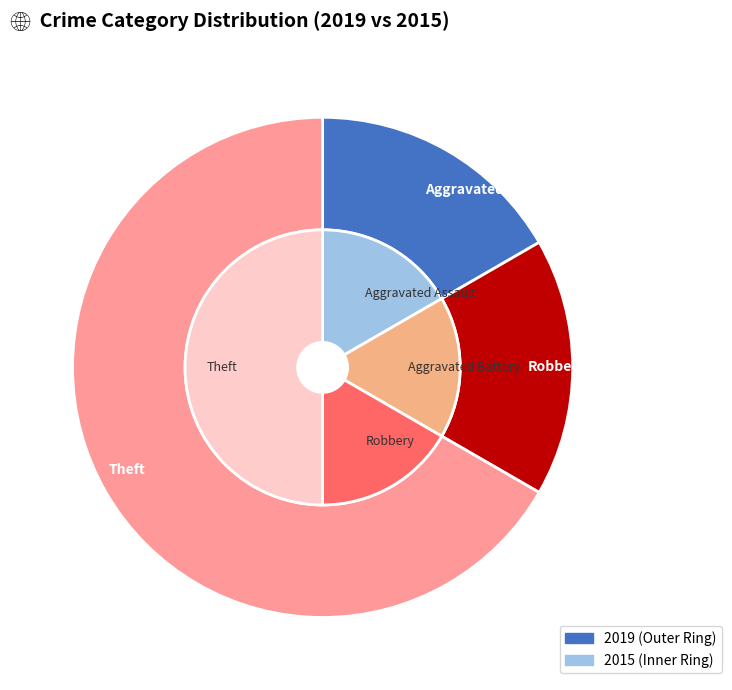

Which category has the biggest portion of the pie?

Theft